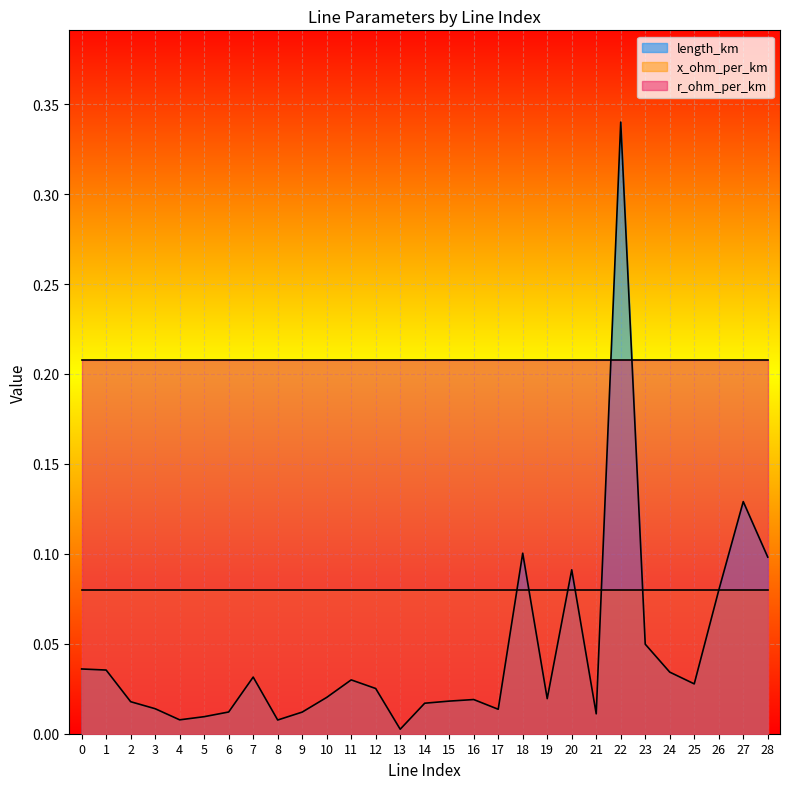

What is the value of the x_ohm_per_km point at the 14th from the left?

0.1